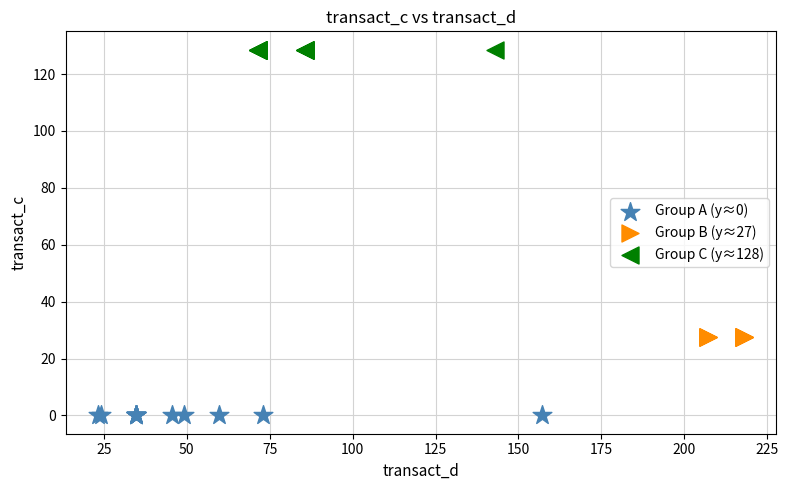

Which series reaches the maximum Y coordinate?

Group C (y≈128)